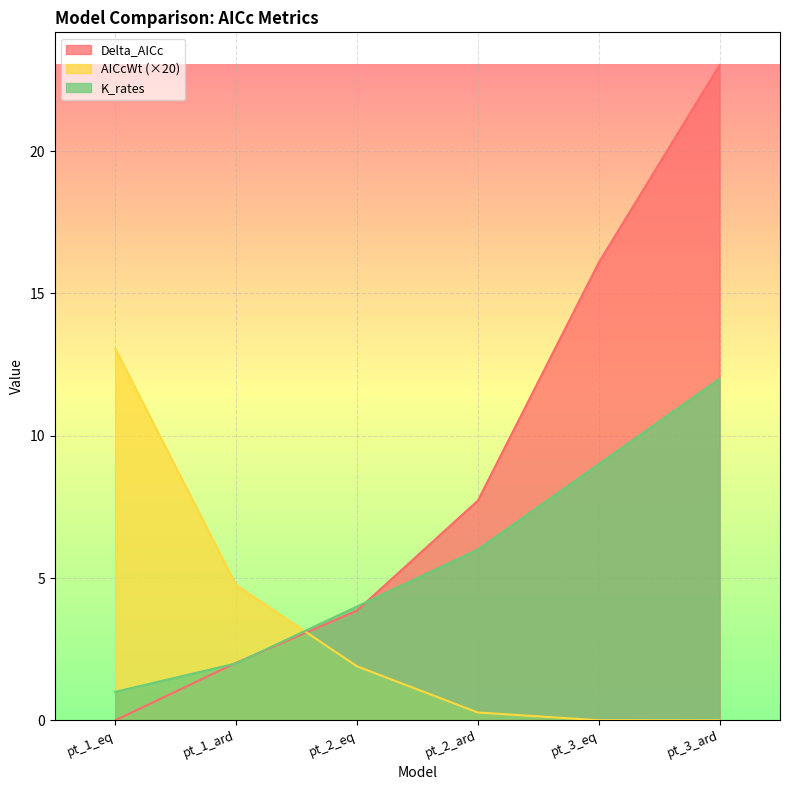

Between which two adjacent categories do AICcWt and Delta_AICc first intersect?

pt_1_ard and pt_2_eq